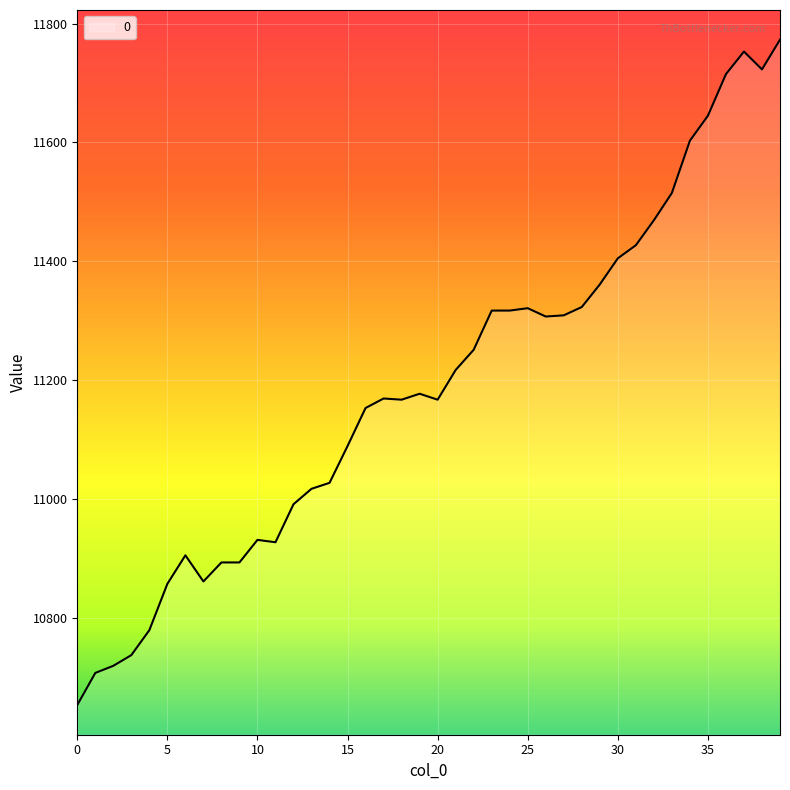

What is the greatest value displayed?

11773